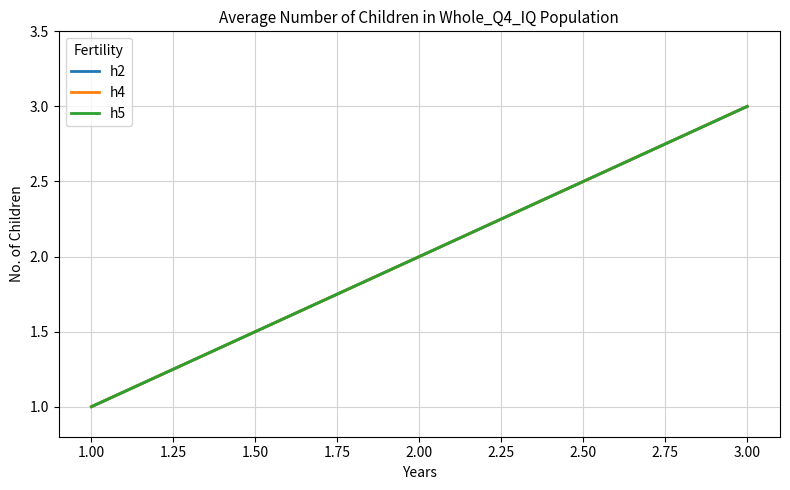

Which series changed the most between 2.00 and 3.00?

h2